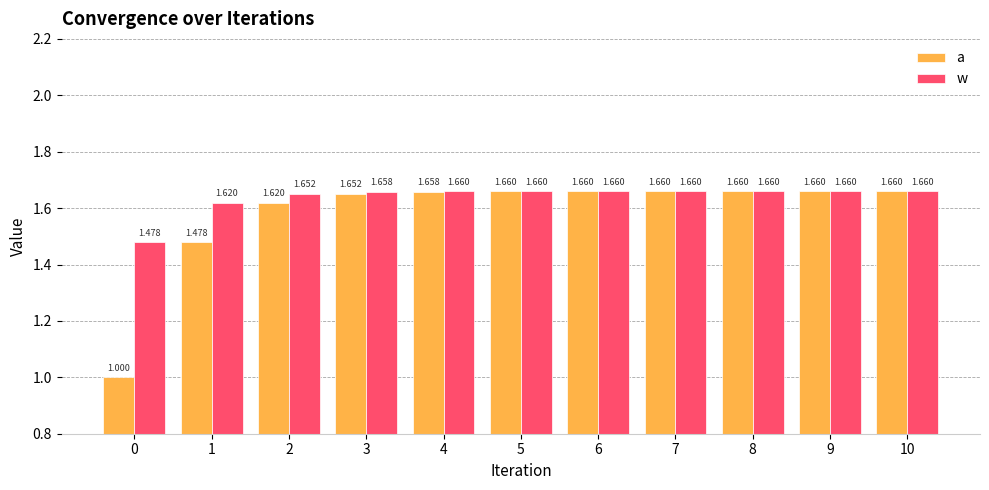

At which label does a reach its peak?

10